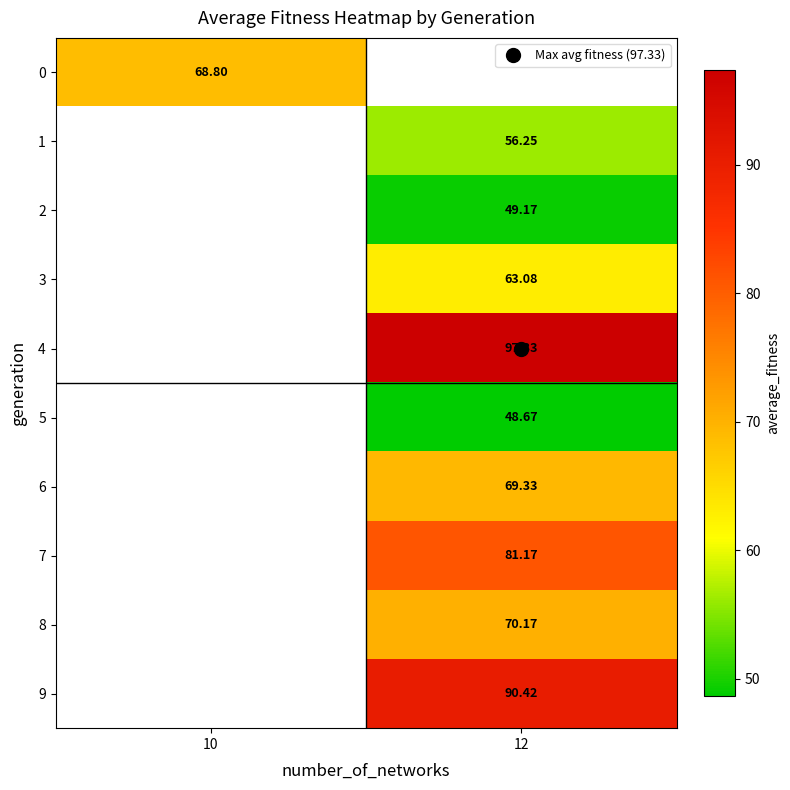

The value of 0 at 10 is 105.7. True or false?

False